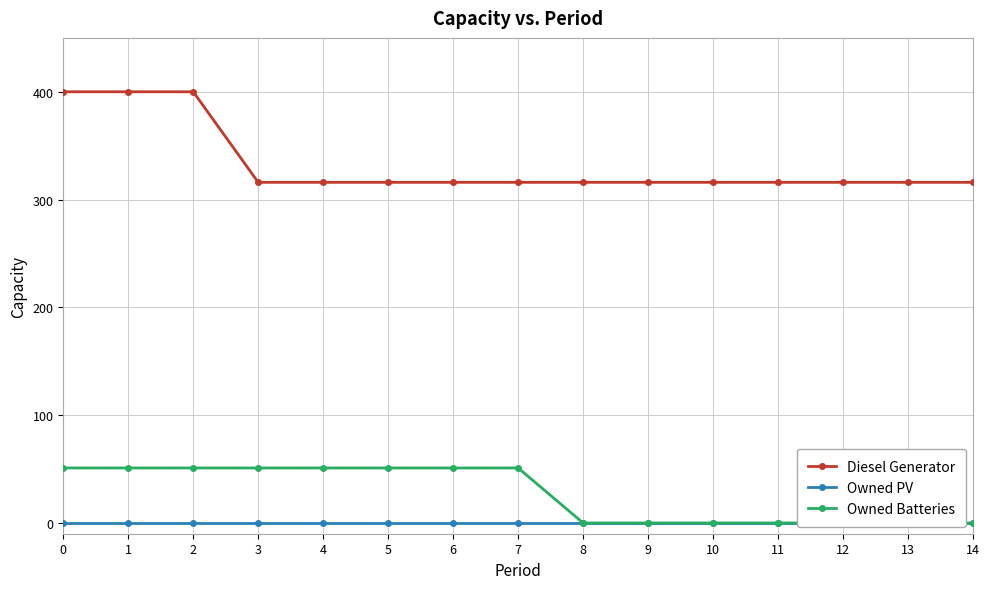

Reading right to left, transcribe all the data shown in this chart.

Diesel Generator: 14=316	13=316	12=316	11=316	10=316	9=316	8=316	7=316	6=316	5=316	4=316	3=316	2=400	1=400	0=400
Owned PV: 14=0	13=0	12=0	11=0	10=0	9=0	8=0	7=0	6=0	5=0	4=0	3=0	2=0	1=0	0=0
Owned Batteries: 14=0	13=0	12=0	11=0	10=0	9=0	8=0	7=51	6=51	5=51	4=51	3=51	2=51	1=51	0=51